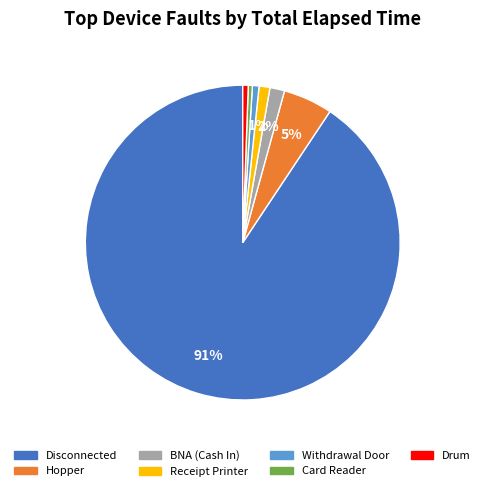

To the nearest percent, what is the difference between the largest and smallest slice percentages?

90%